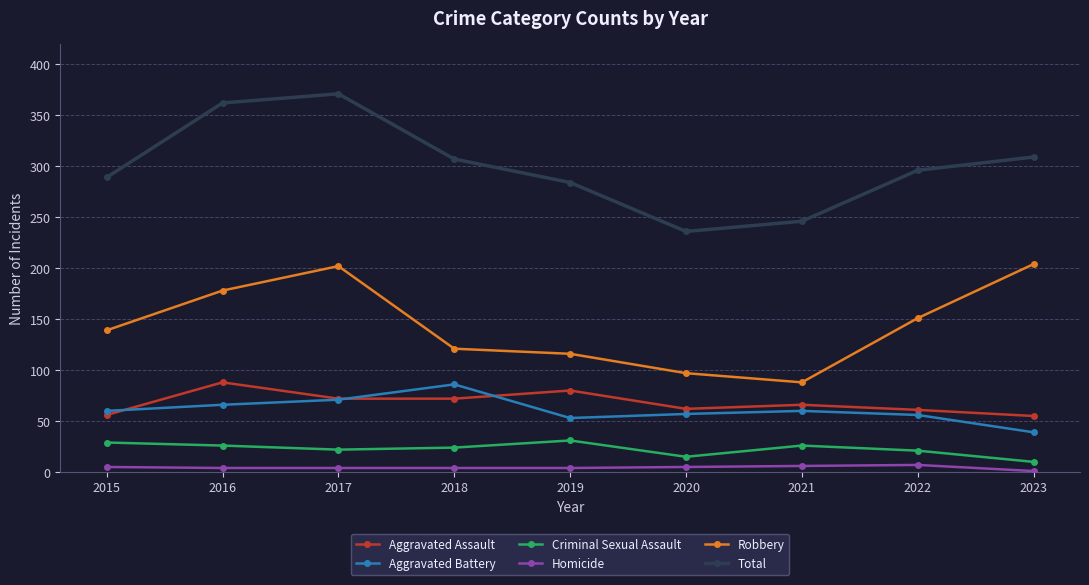

True or false: Total and Aggravated Battery intersect in this chart.

False